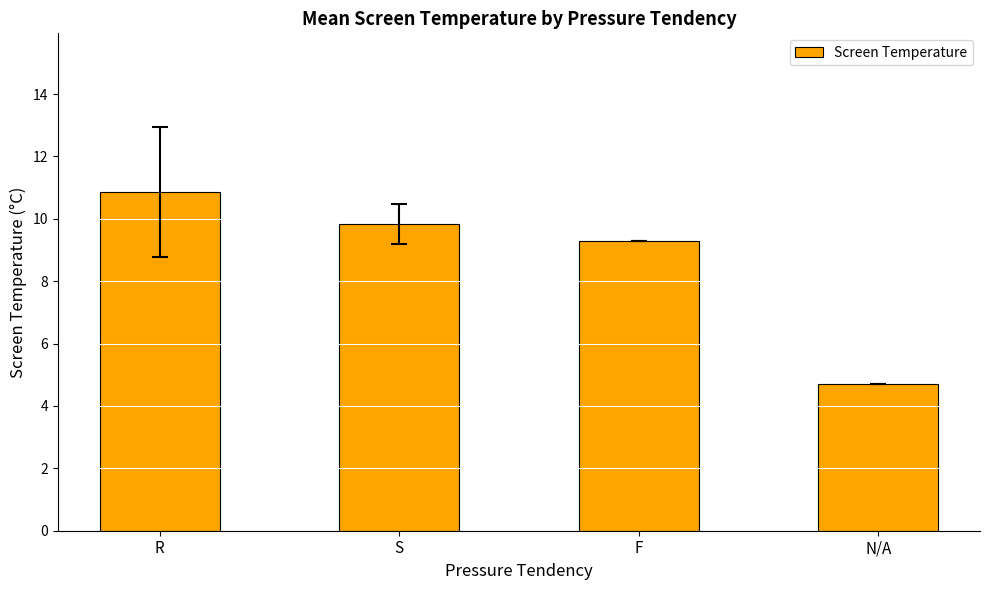

List the labels in order of value, smallest first.

N/A, F, S, R